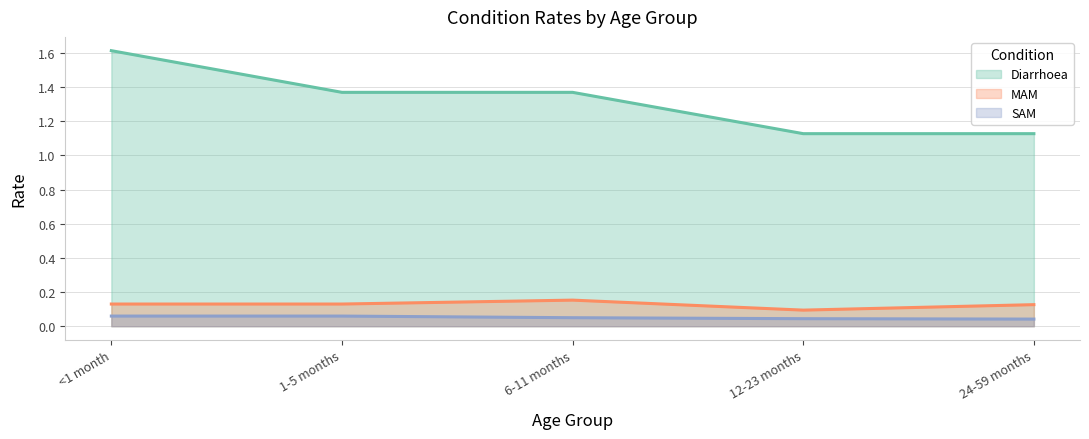

Is it true that MAM equals 0.2 at 24-59 months?

False